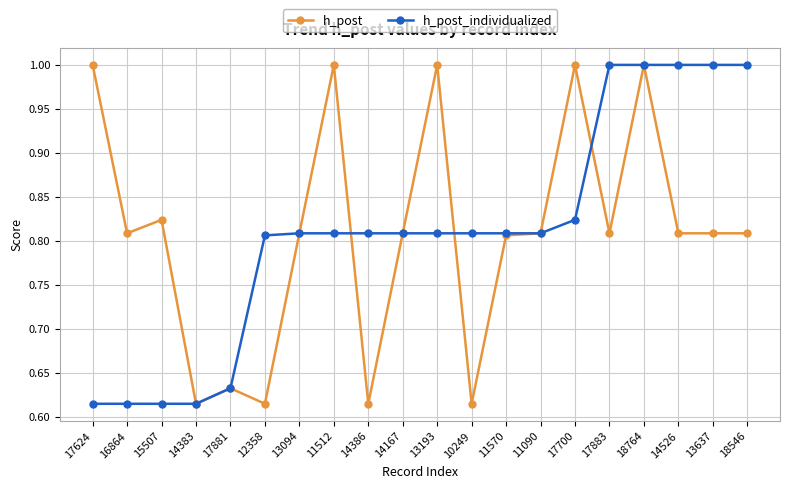

At how many categories does at least one series exceed 0?

20